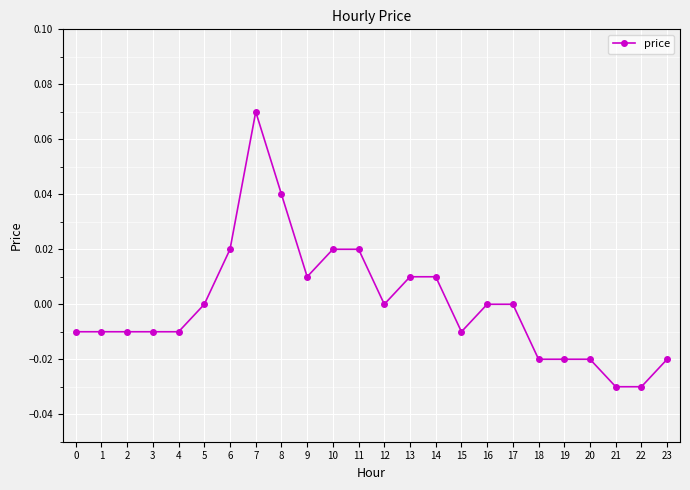

Which category has the highest value across all series?

7